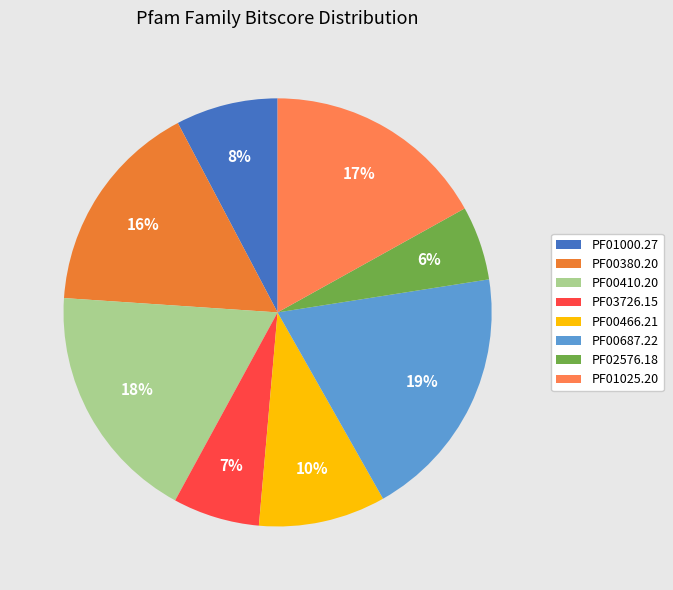

Which slice is the smallest?

PF02576.18